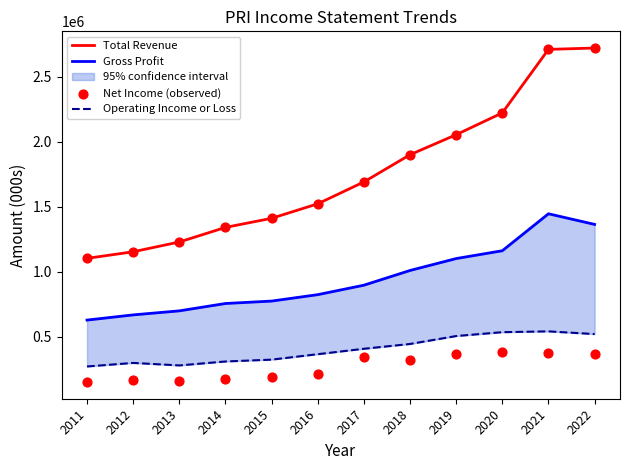

Is the value of Net Income (observed) at 2011 greater than the value of Total Revenue at 2021?

No